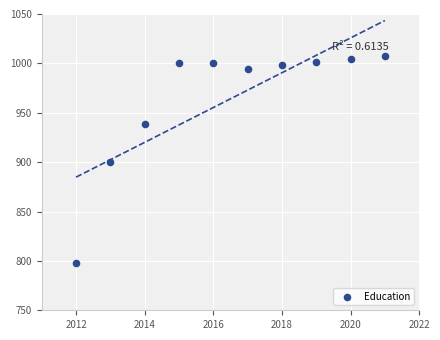

What is the range of Y values (max minus min)?

209